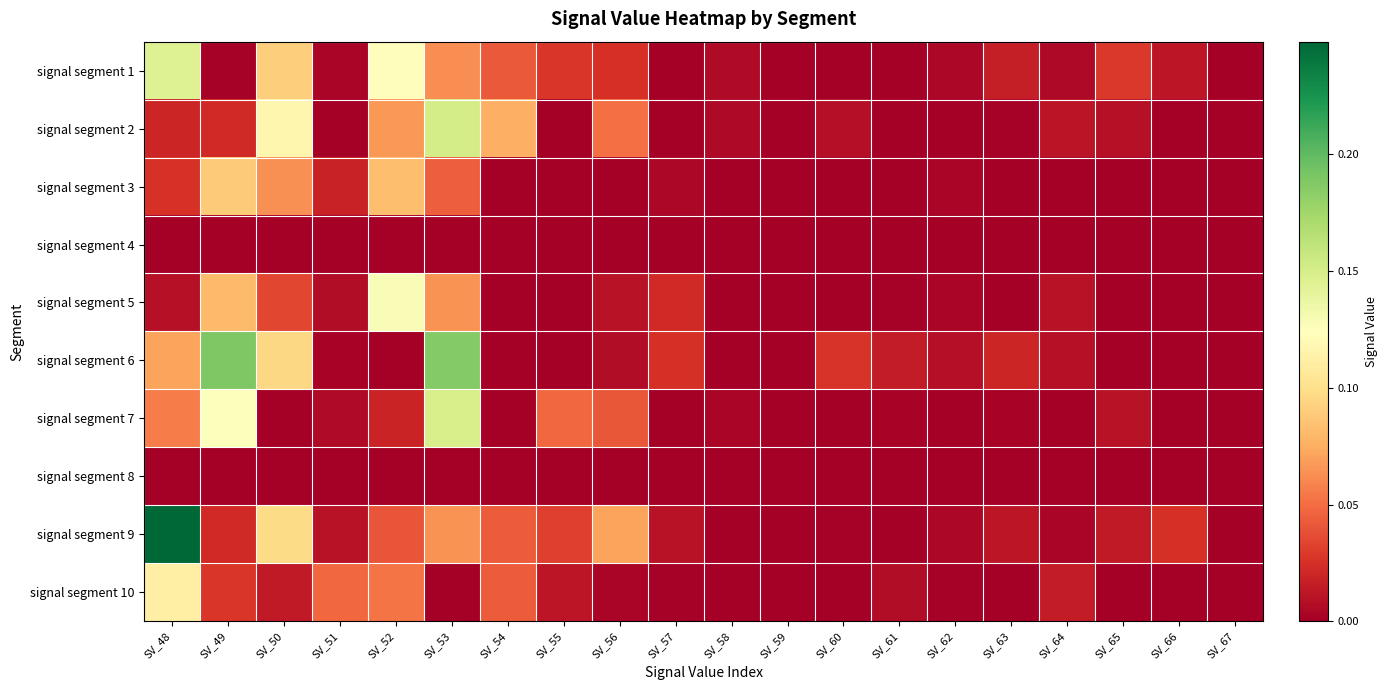

Which label corresponds to the smallest value in the chart?

SV_57